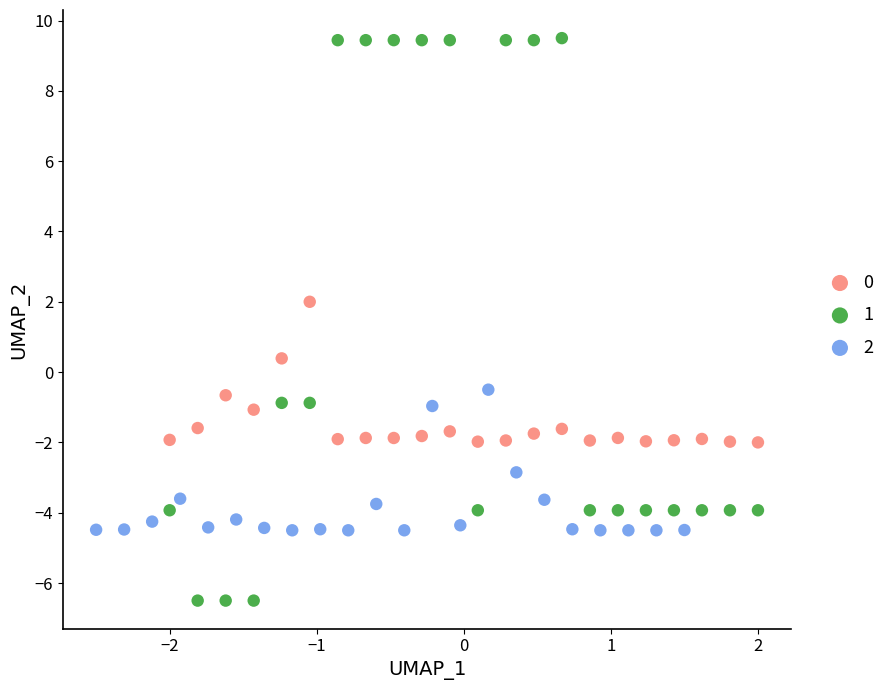

Which series contains the lowest Y value?

1